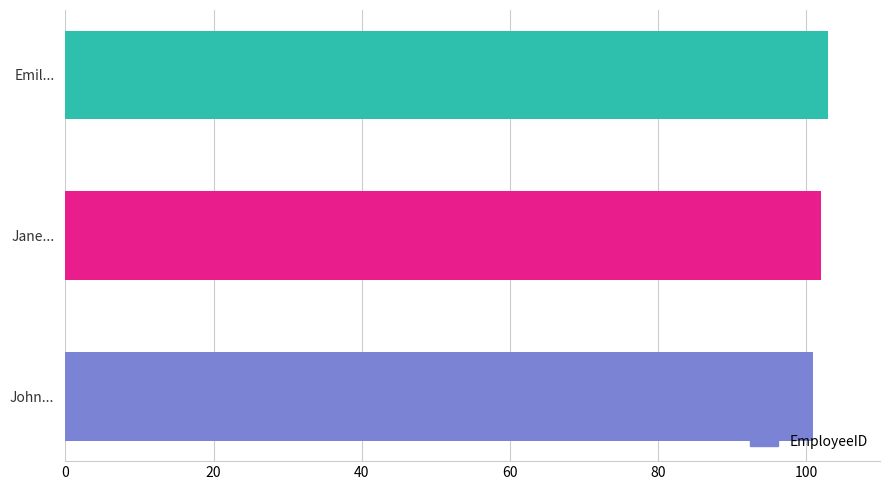

How many data points are less than 102?

1